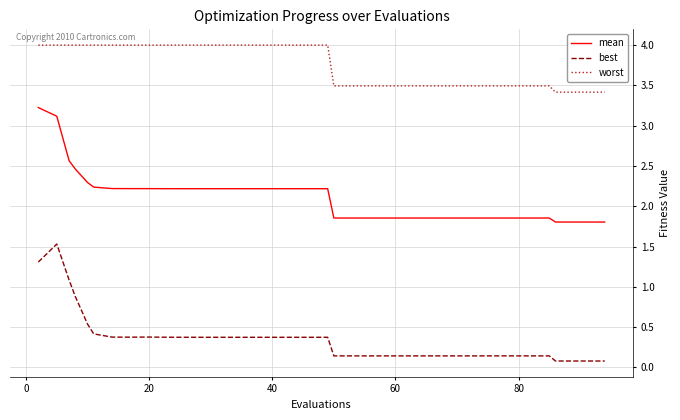

List the series in order of their overall mean, highest first.

worst, mean, best